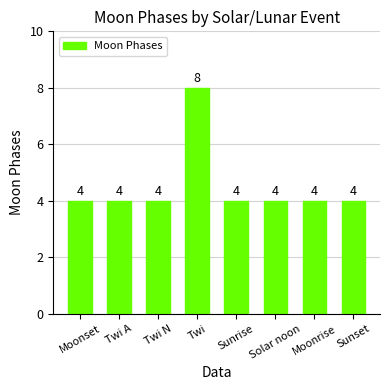

Reading left to right, transcribe all the data shown in this chart.

4	4	4	8	4	4	4	4